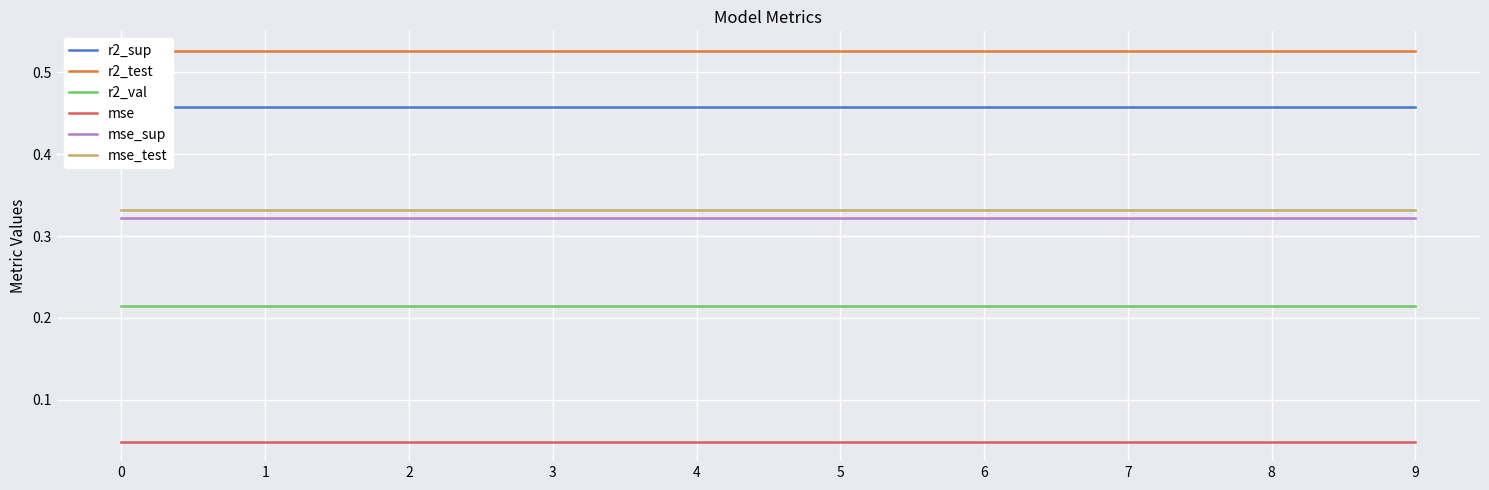

Which series has the largest total across all categories?

r2_test